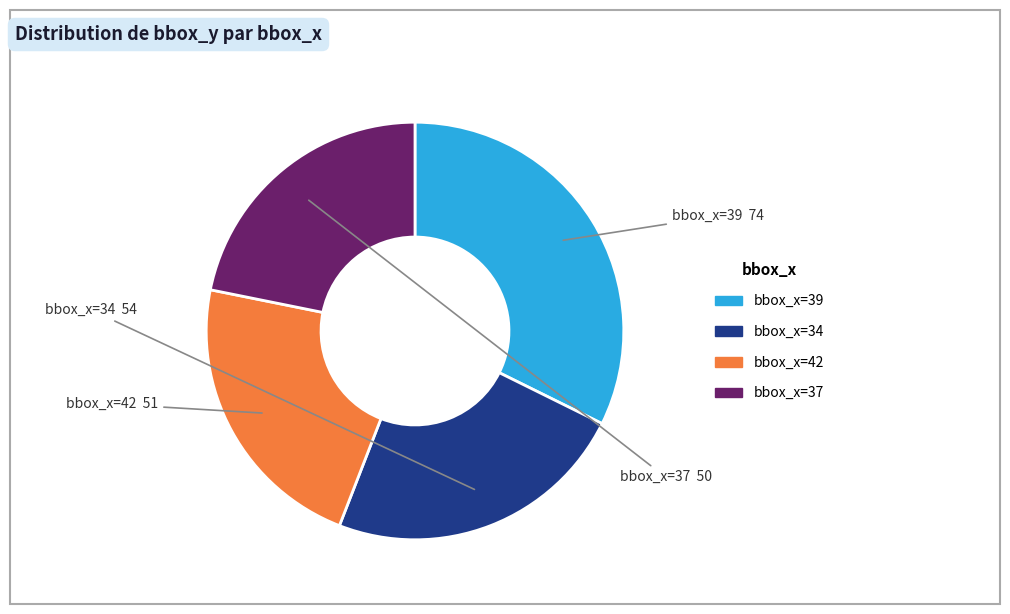

Is there any slice that represents more than half of the pie?

No